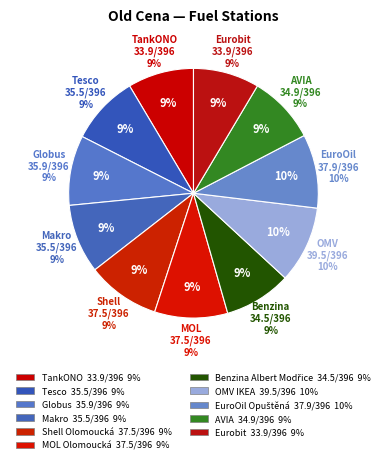

Which slice is the smallest?

TankONO